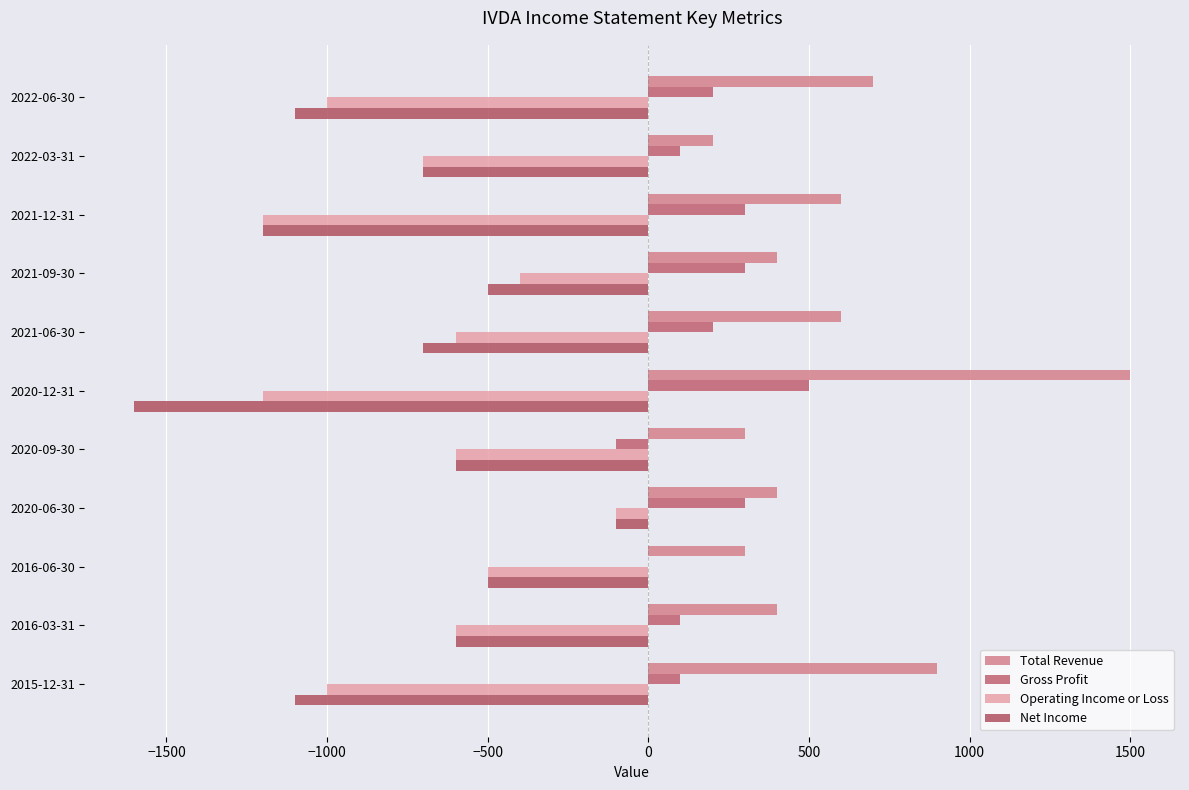

What is the value of the Operating Income or Loss bar at the 5th from the left?

-600